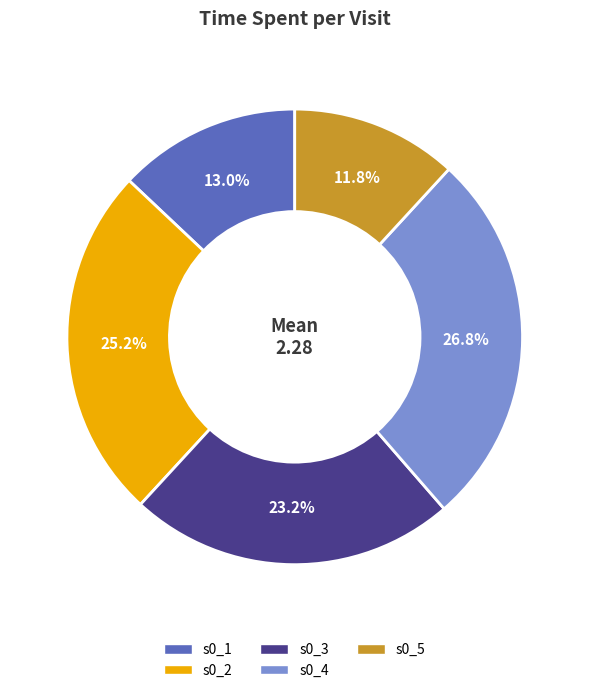

How many segments does this pie chart have?

5